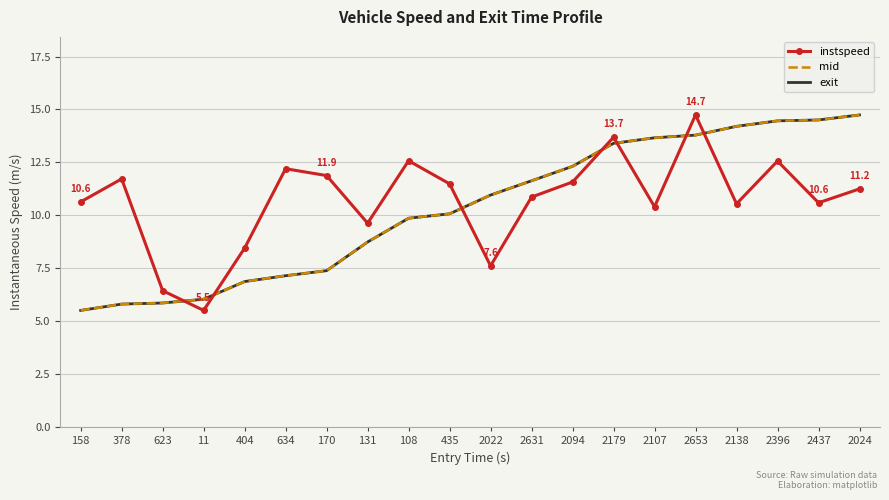

What is the smallest value displayed?

5.5